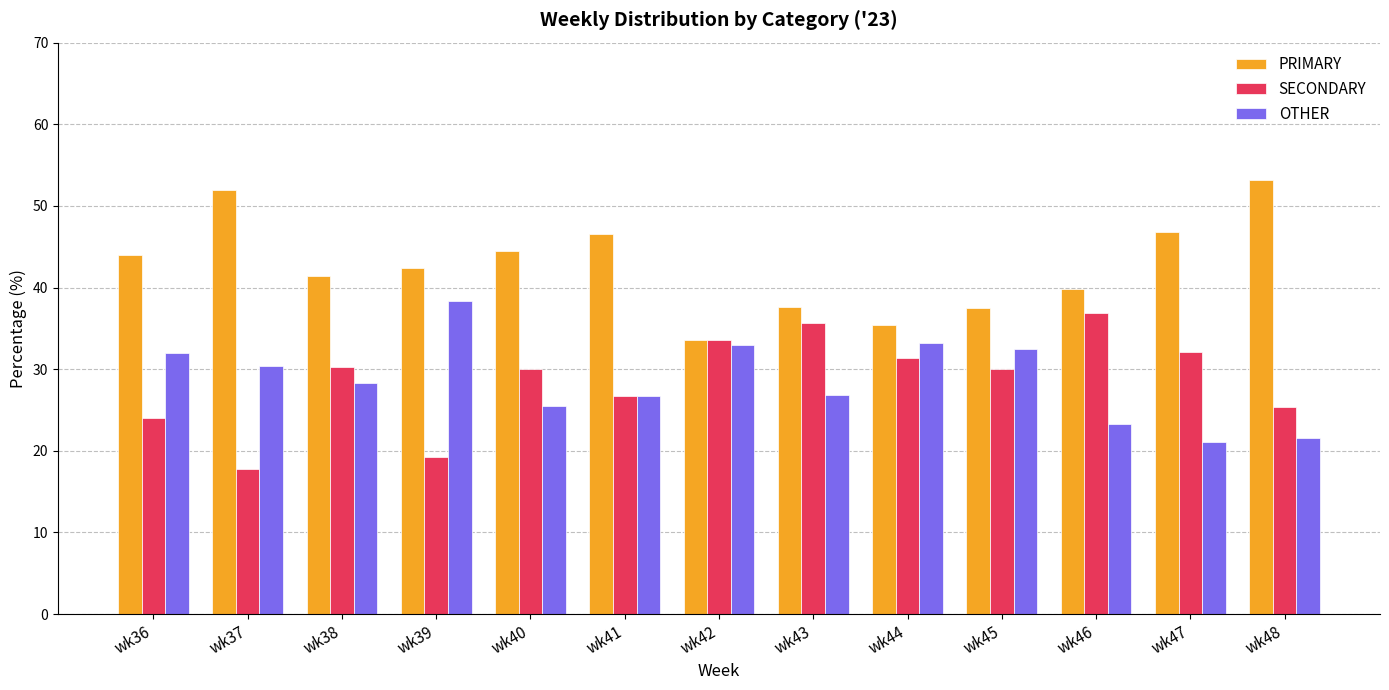

How many data points in PRIMARY are less than 42?

6